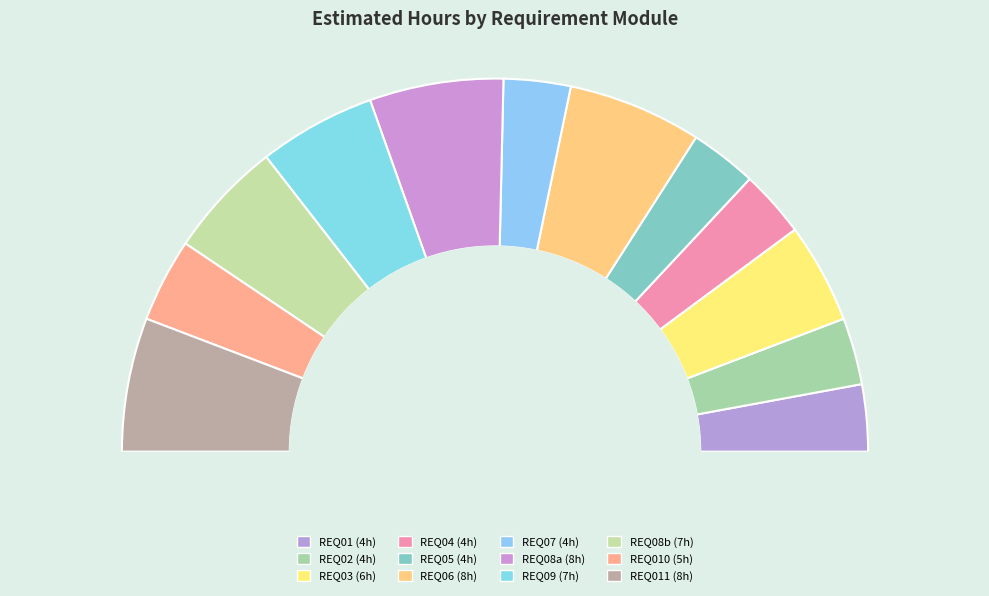

To the nearest percent, what is the difference between the largest and smallest slice percentages?

6%